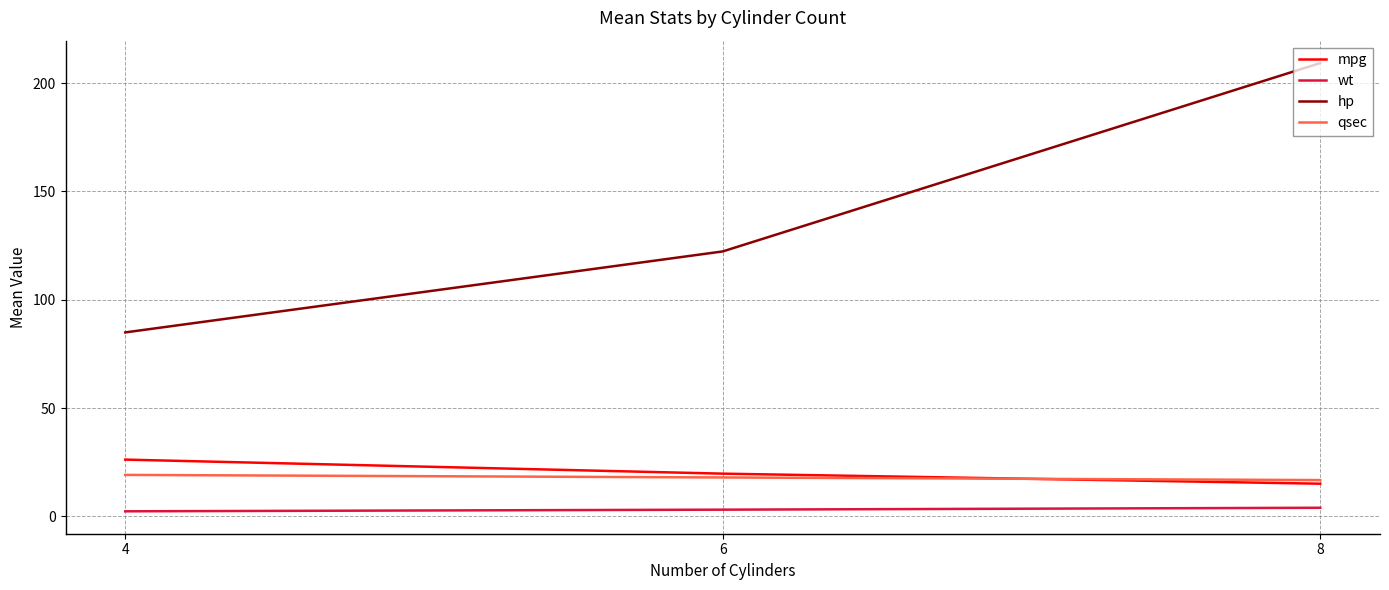

What is the sum of the hp values at 4 and 6?

207.2